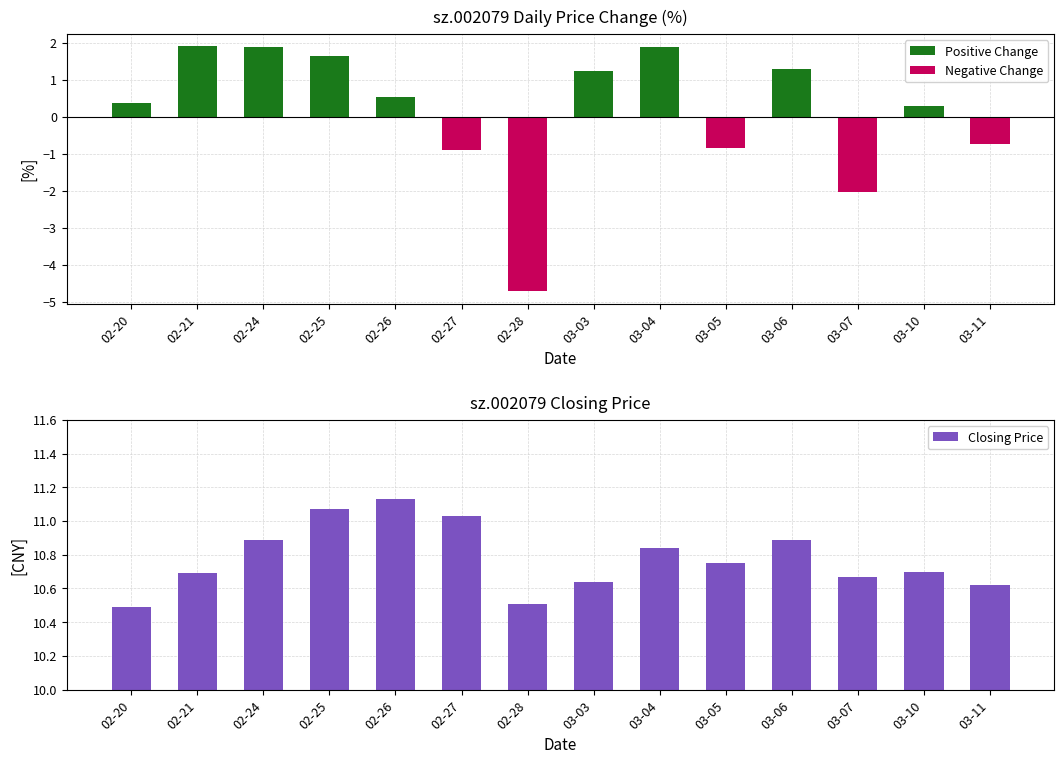

What is the minimum value for Closing Price?

10.5